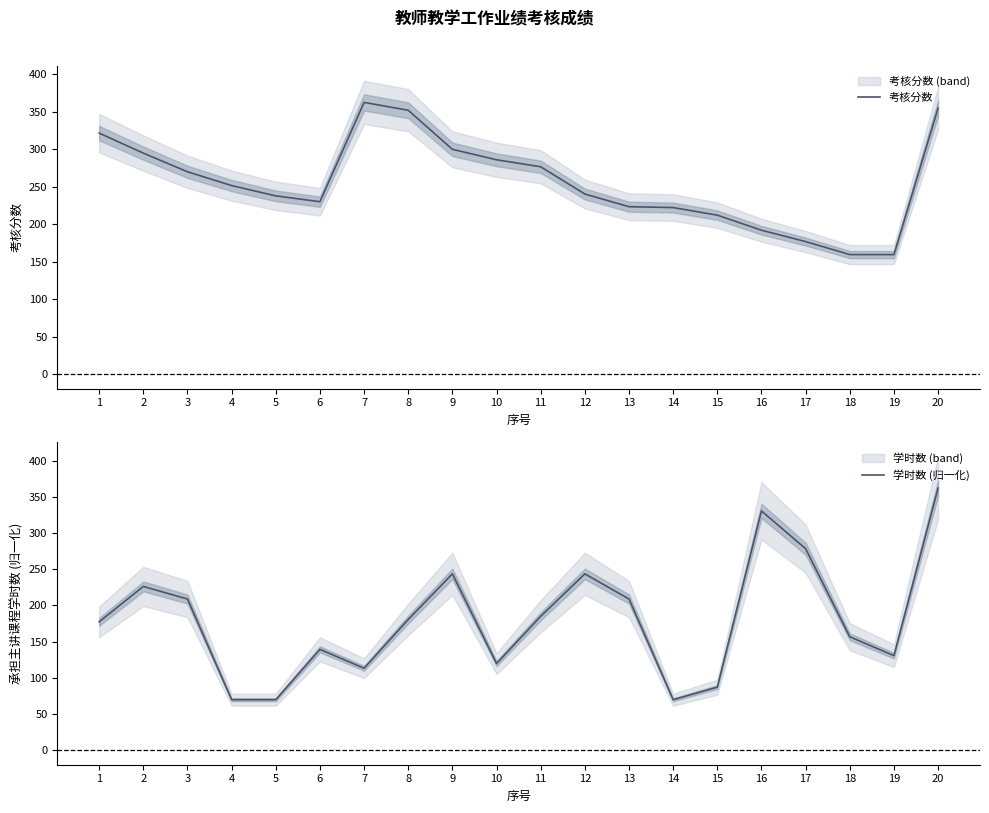

Read the 学时数 (归一化) value at 11.

184.9